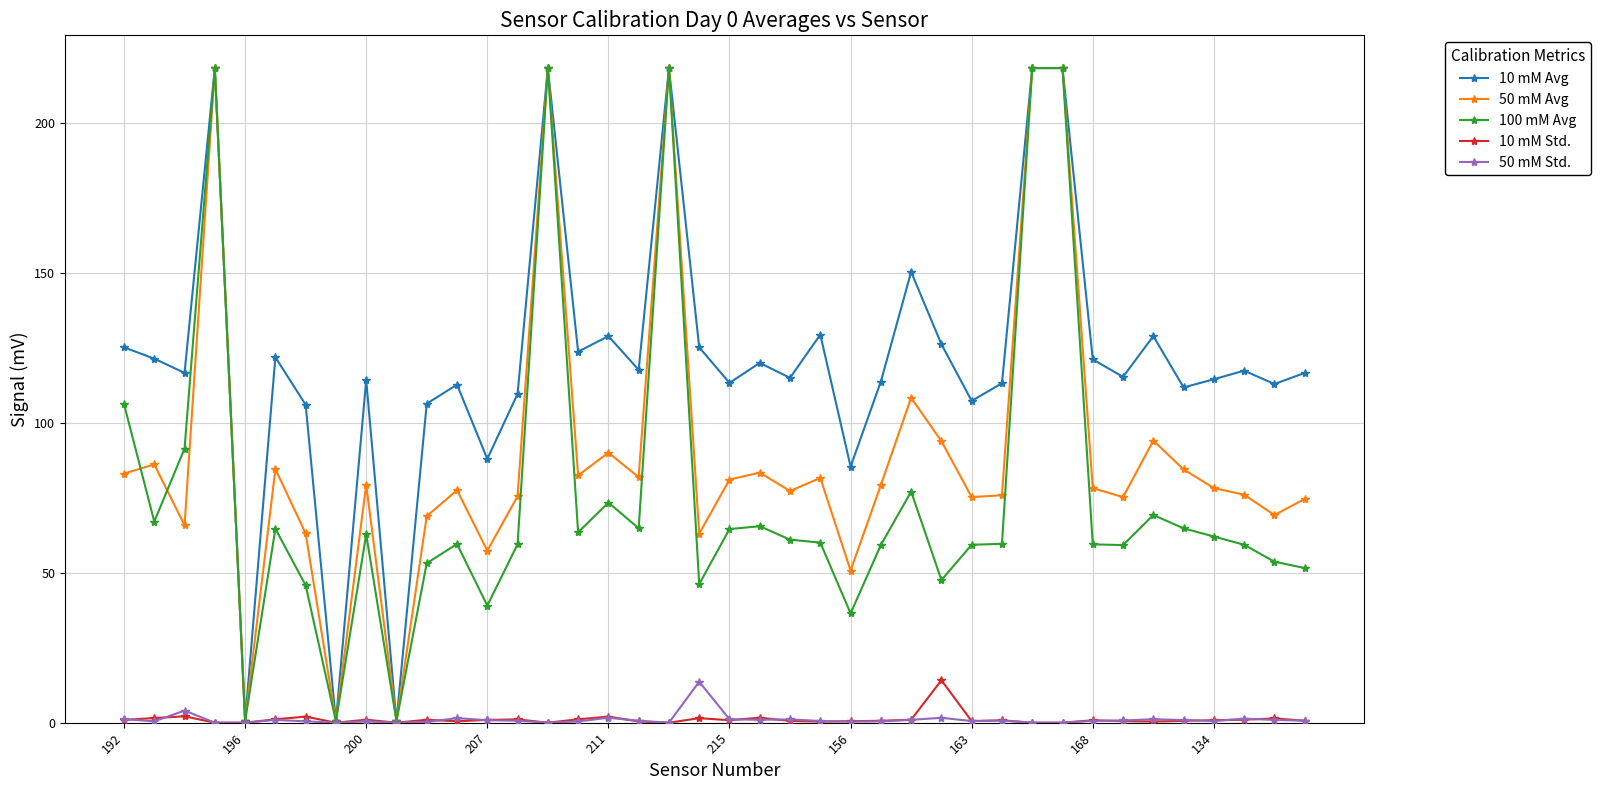

True or false: 50 mM Std. has more than 2 points higher than both neighbors.

True